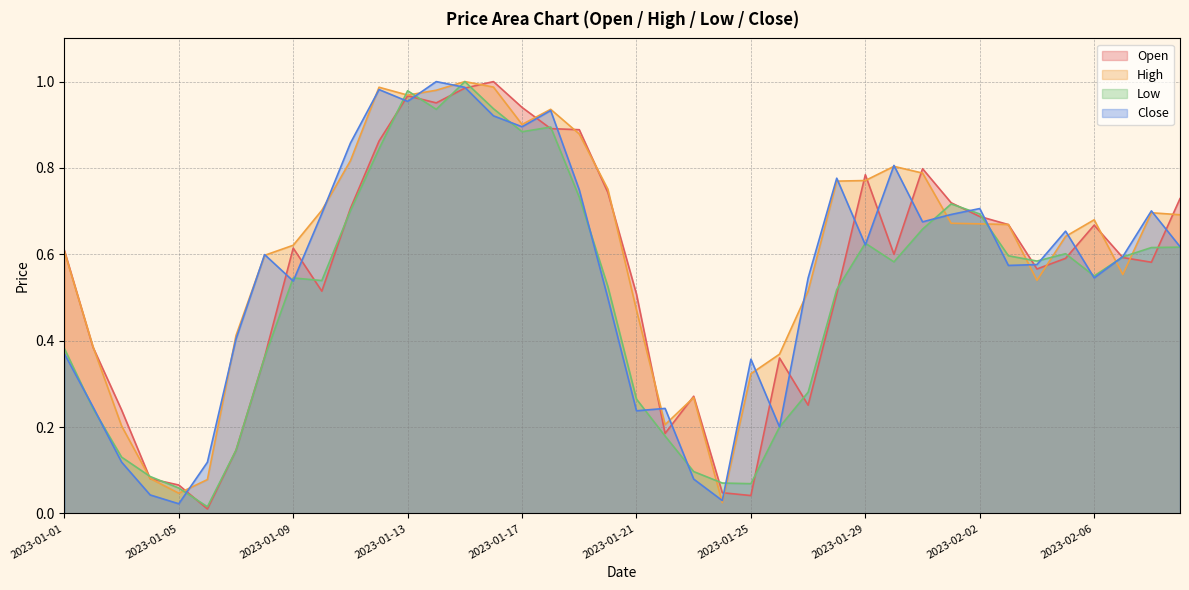

Reading left to right, what are all the values shown in this chart?

Open: 0.6	0.4	0.2	0.1	0.1	0.0	0.1	0.4	0.6	0.5	0.7	0.9	1.0	1.0	1.0	1.0	0.9	0.9	0.9	0.7	0.5	0.2	0.3	0.0	0.0	0.4	0.3	0.5	0.8	0.6	0.8	0.7	0.7	0.7	0.6	0.6	0.7	0.6	0.6	0.7
High: 0.6	0.4	0.2	0.1	0.0	0.1	0.4	0.6	0.6	0.7	0.8	1.0	1.0	1.0	1.0	1.0	0.9	0.9	0.9	0.8	0.5	0.2	0.3	0.0	0.3	0.4	0.5	0.8	0.8	0.8	0.8	0.7	0.7	0.7	0.5	0.6	0.7	0.6	0.7	0.7
Low: 0.4	0.2	0.1	0.1	0.1	0.0	0.1	0.4	0.5	0.5	0.7	0.8	1.0	0.9	1.0	0.9	0.9	0.9	0.7	0.5	0.3	0.2	0.1	0.1	0.1	0.2	0.3	0.5	0.6	0.6	0.7	0.7	0.7	0.6	0.6	0.6	0.5	0.6	0.6	0.6
Close: 0.4	0.2	0.1	0.0	0.0	0.1	0.4	0.6	0.5	0.7	0.9	1.0	1.0	1.0	1.0	0.9	0.9	0.9	0.7	0.5	0.2	0.2	0.1	0.0	0.4	0.2	0.5	0.8	0.6	0.8	0.7	0.7	0.7	0.6	0.6	0.7	0.5	0.6	0.7	0.6